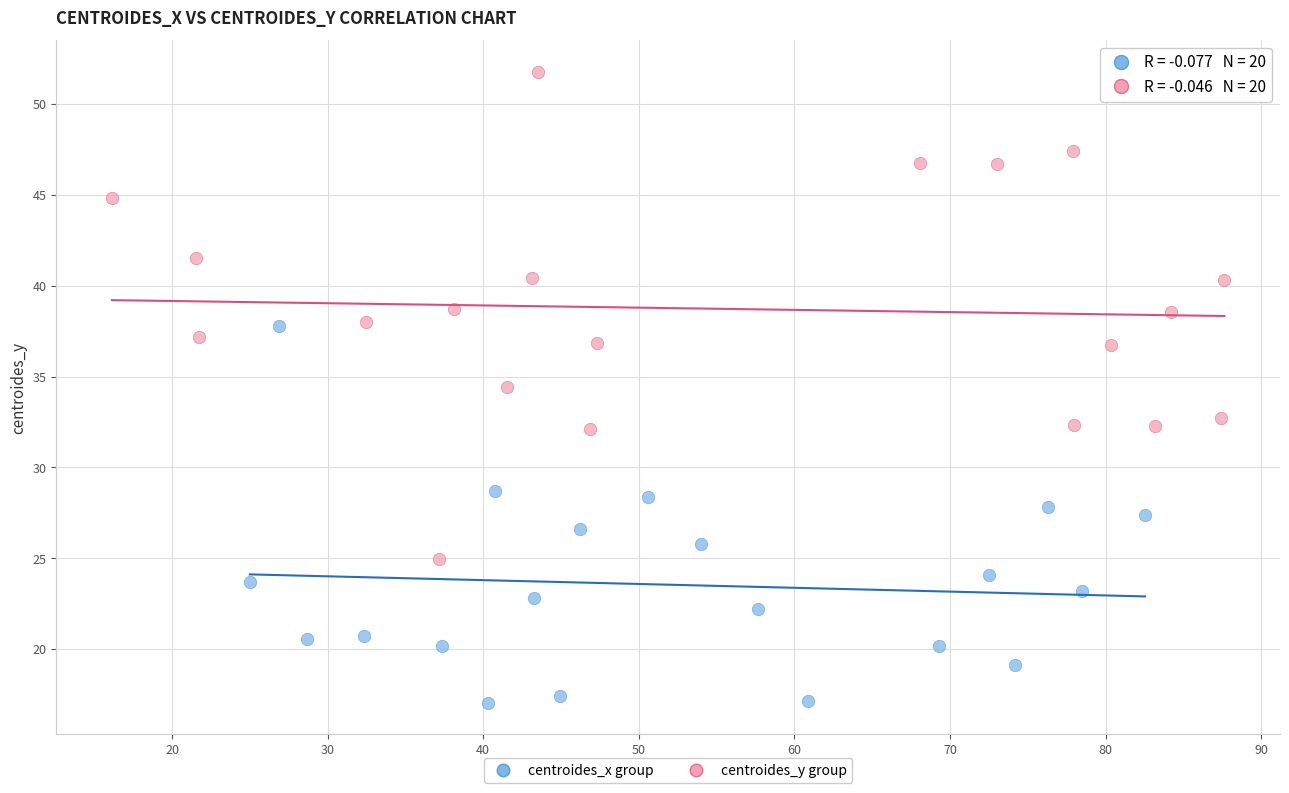

Which series contains the highest Y value?

centroides_y group